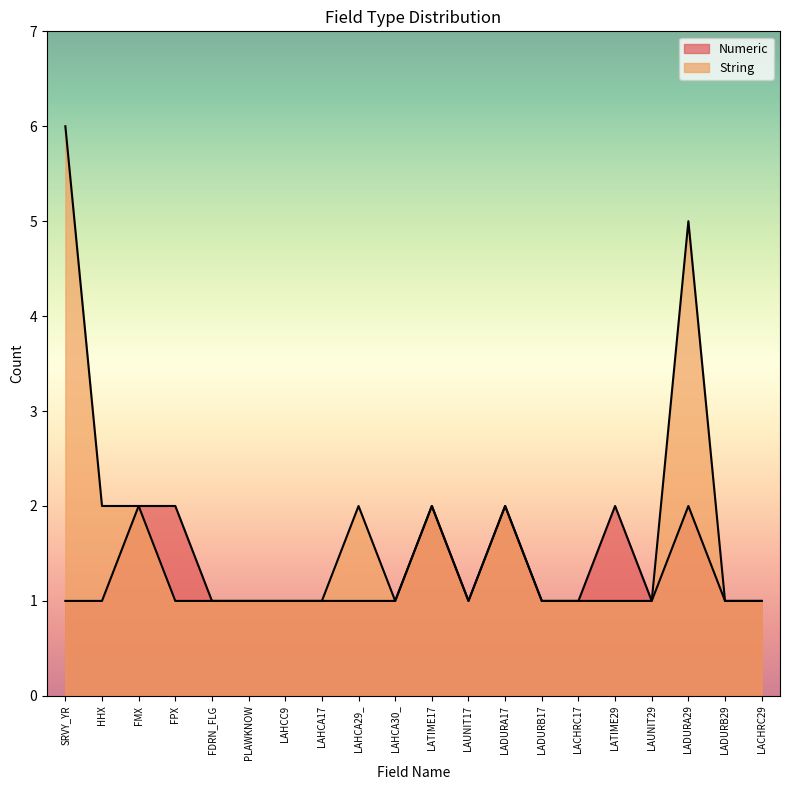

How many data points in String are above 1?

7